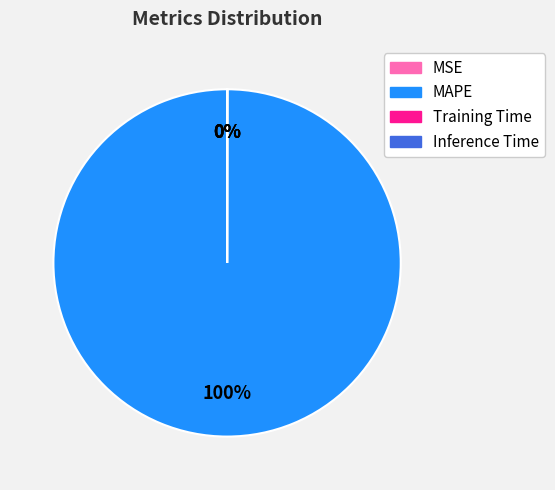

Does MAPE represent more than half of the total?

Yes